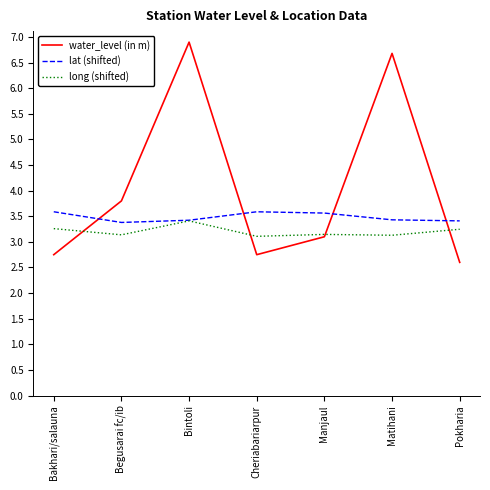

Rank the series at Cheriabariarpur from highest to lowest value.

lat (shifted), long (shifted), water_level (in m)